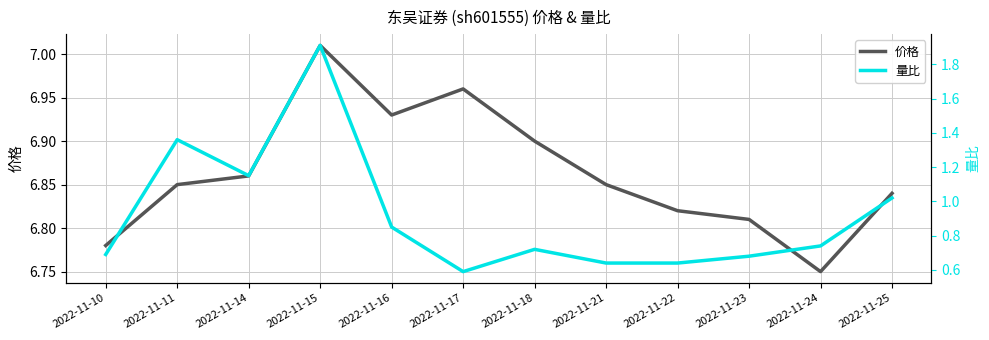

Rank the series by their average value, from lowest to highest.

量比, 价格